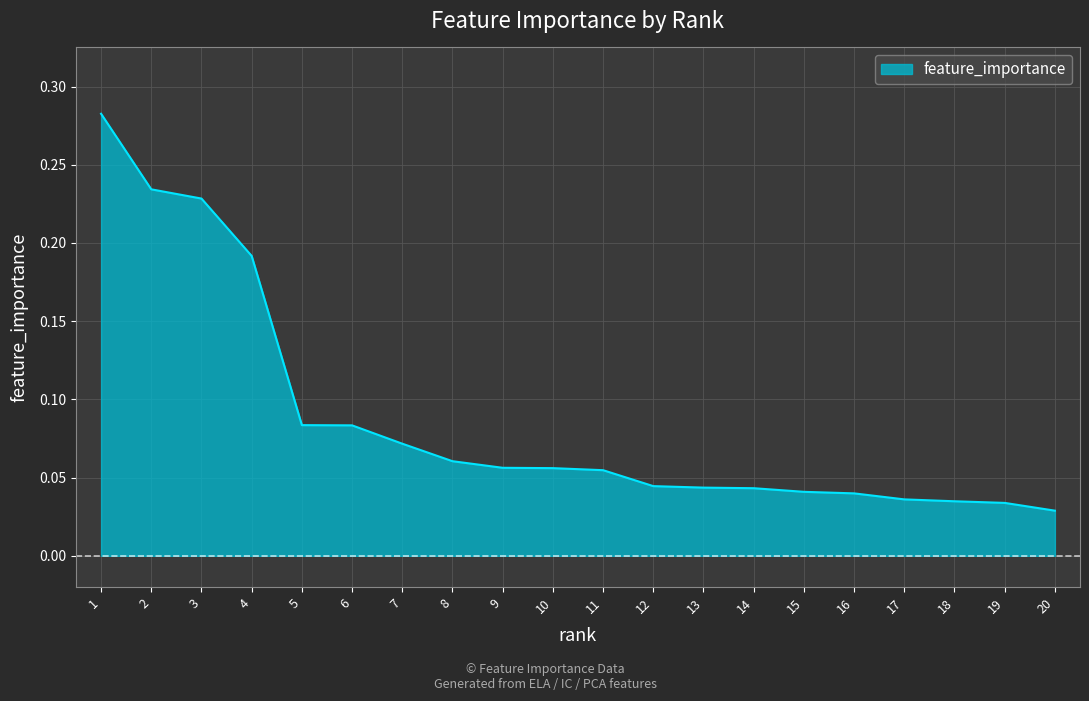

Which has a higher value, 6 or 7?

6